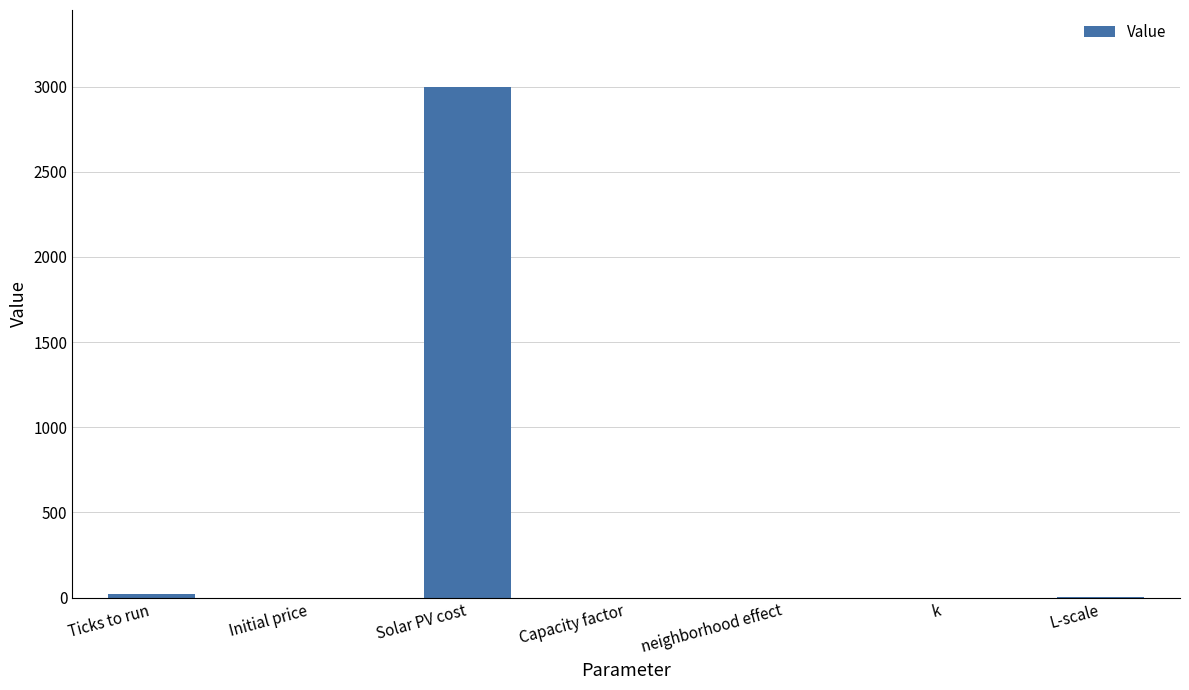

The chart shows a value of 0.2 at Capacity factor. True or false?

True